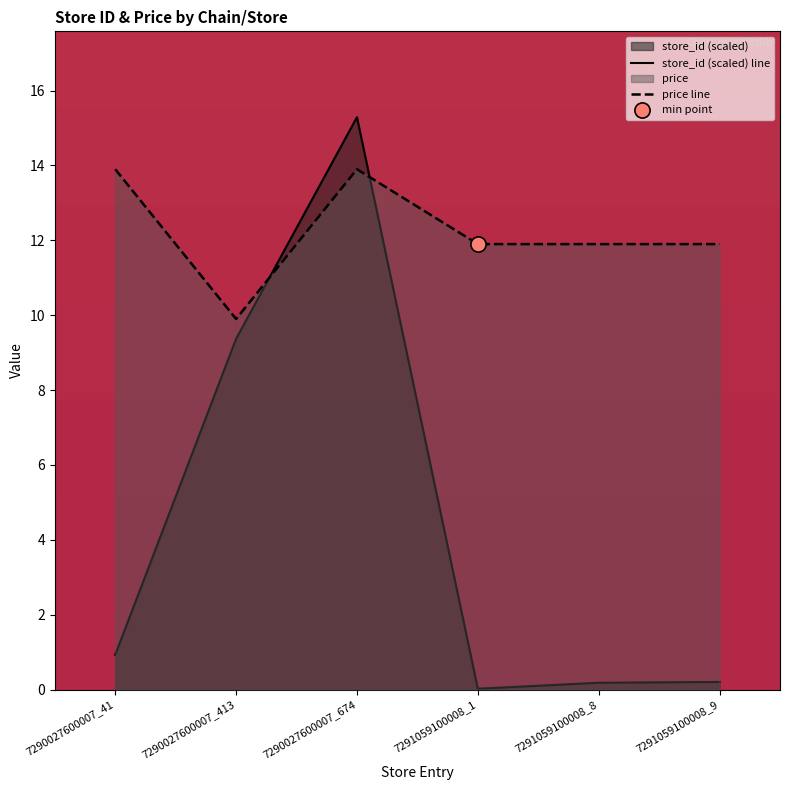

At which category is the sum across all series the highest?

7290027600007_674